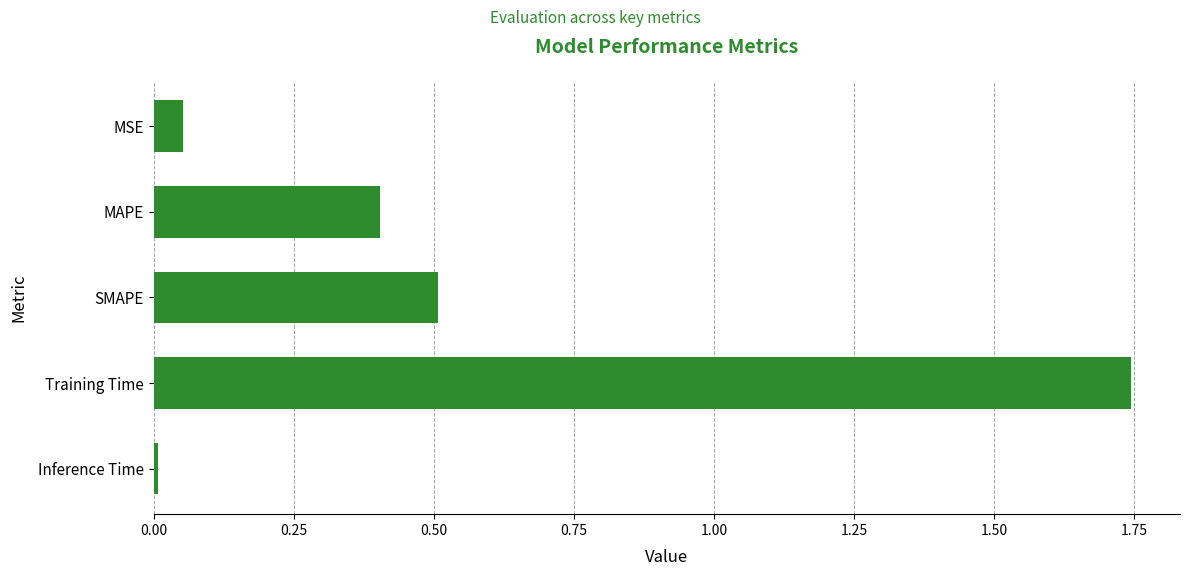

What position from the top is Training Time?

4